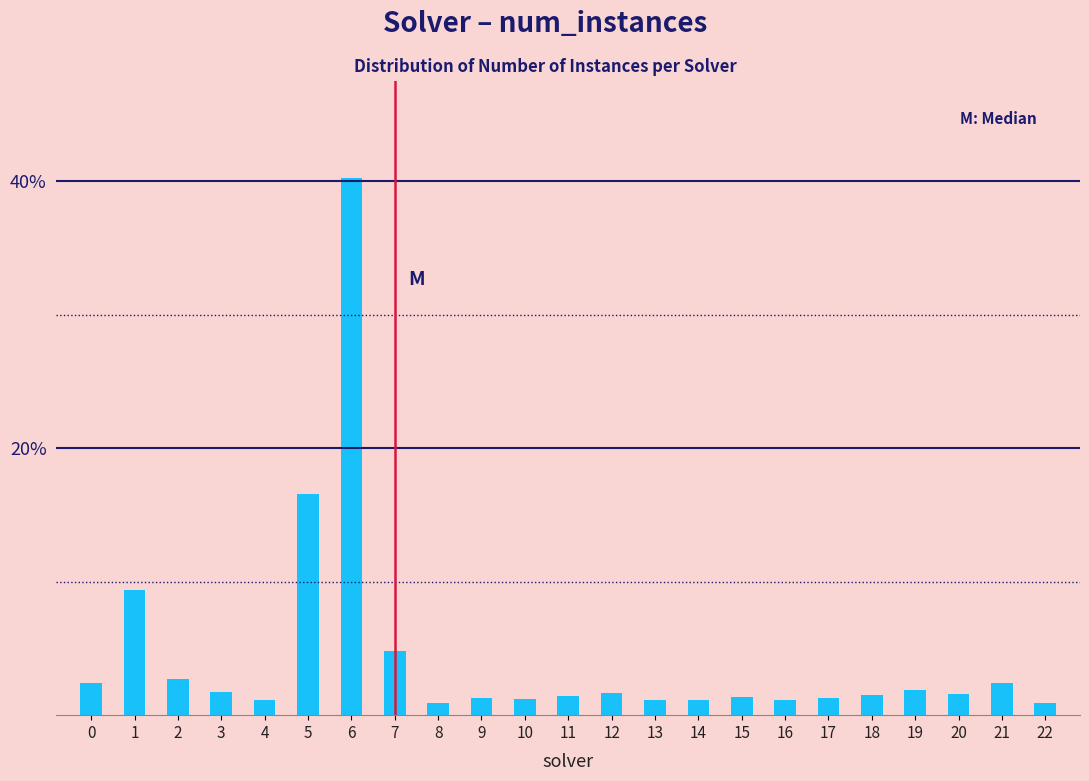

Is it true that the value at 13 is 1.1?

True